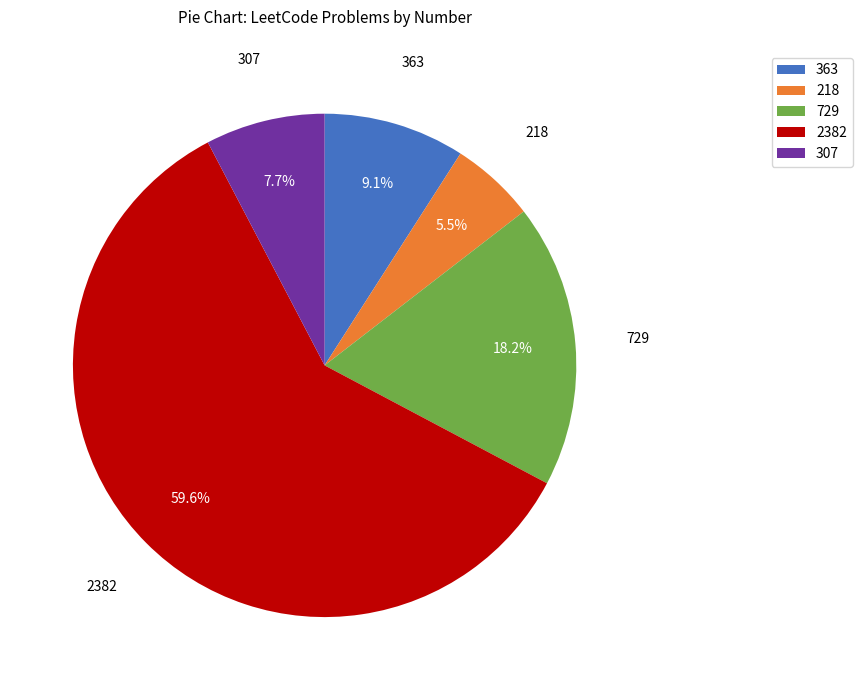

Which category has the biggest portion of the pie?

2382